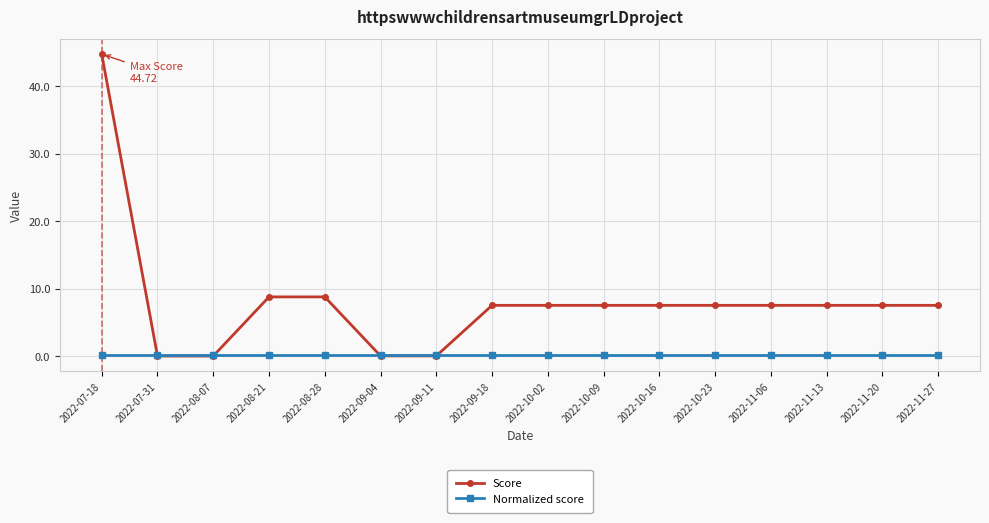

List the series in order of their peak value, lowest first.

Normalized score, Score